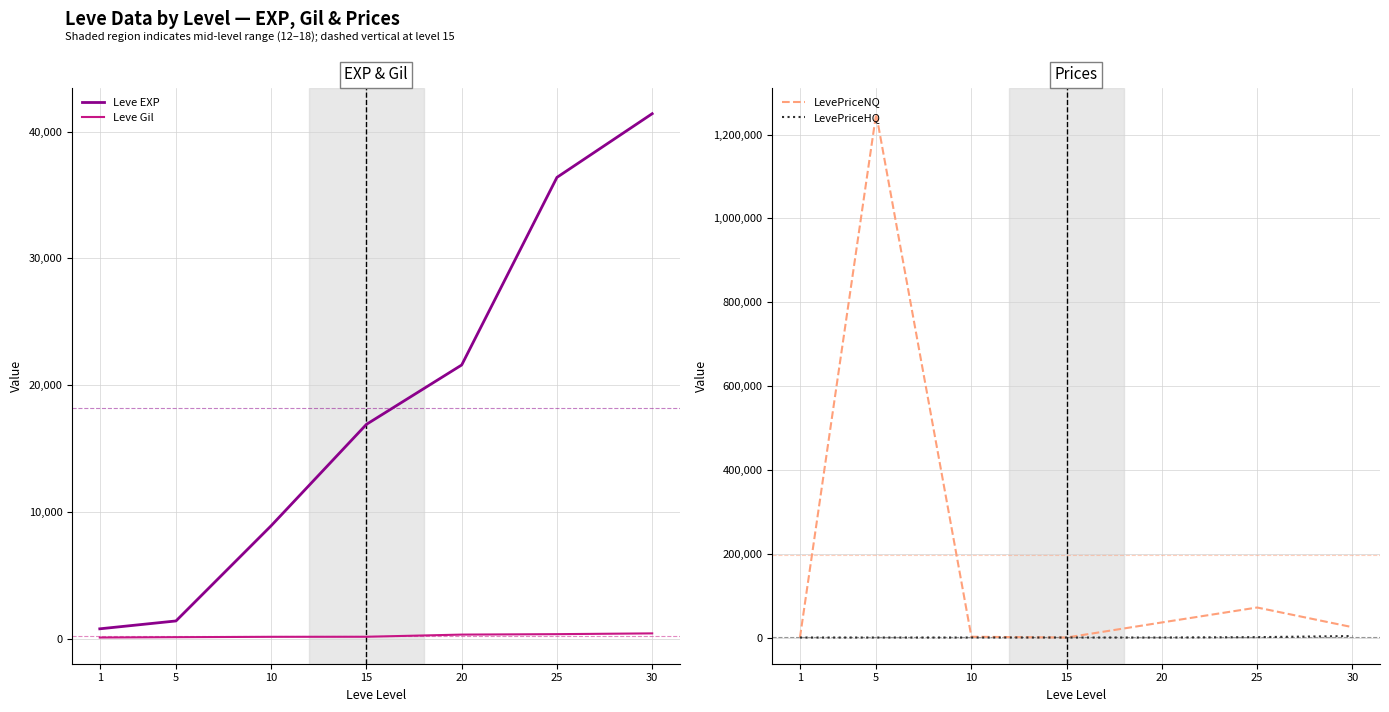

True or false: Leve Gil and Leve EXP cross at least once.

False